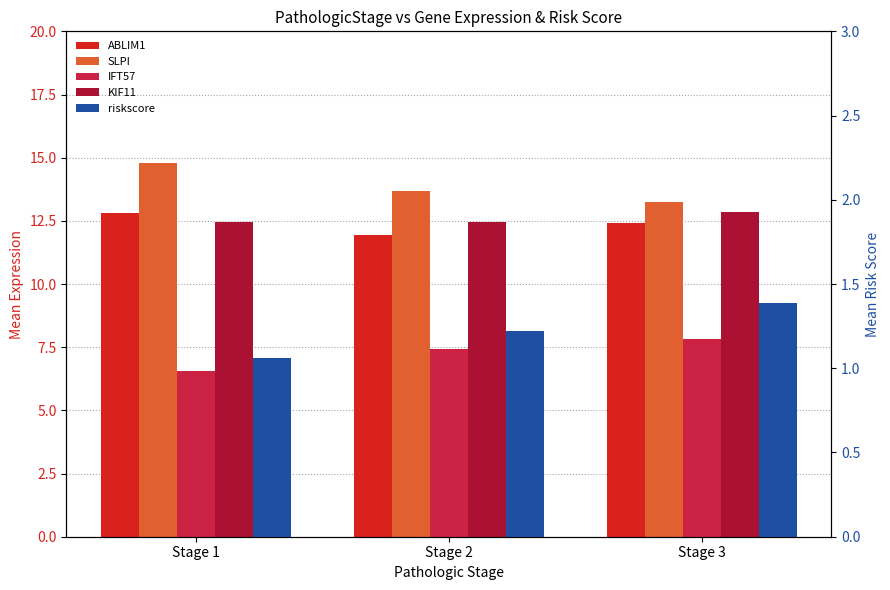

Reading left to right, transcribe all the data shown in this chart.

ABLIM1: 12.8	11.9	12.4
SLPI: 14.8	13.7	13.3
IFT57: 6.5	7.4	7.8
KIF11: 12.4	12.4	12.9
riskscore: 1.1	1.2	1.4